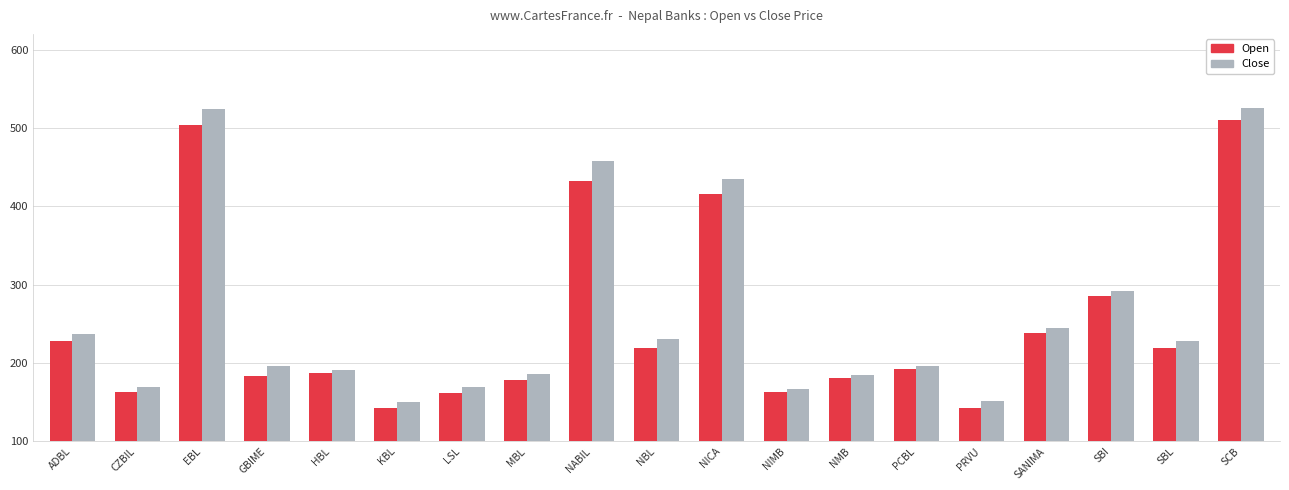

The value of Open at HBL is 187.0. True or false?

True